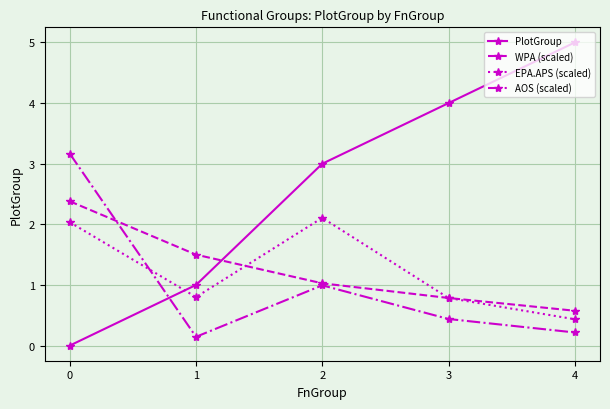

What is the approximate value of AOS (scaled) at 2?

1.0